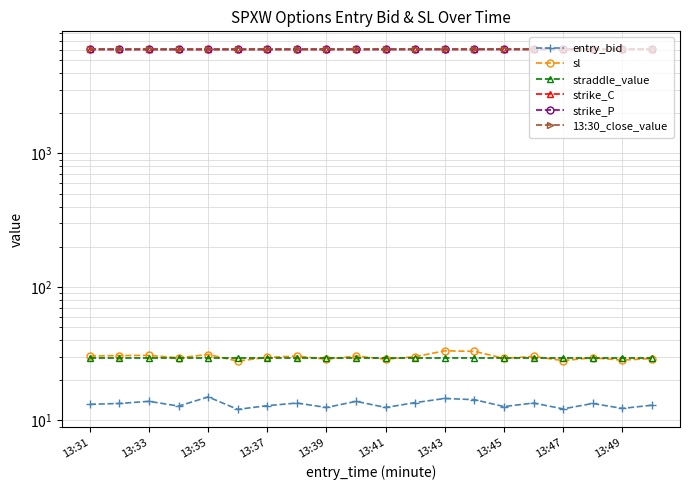

True or false: strike_P has more than 2 points higher than both neighbors.

False